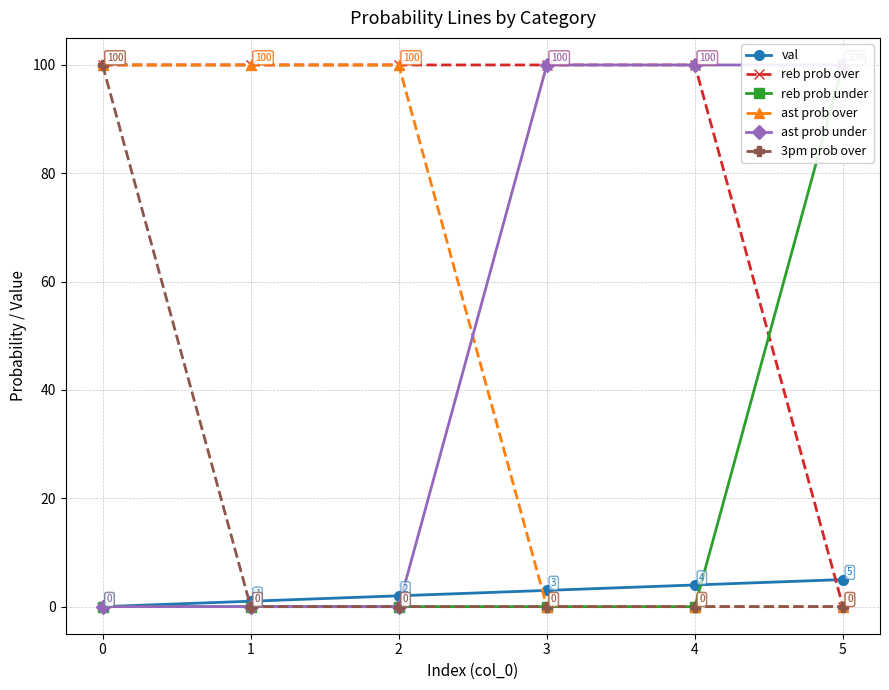

Reading right to left, transcribe all the data shown in this chart.

val: 5=5	4=4	3=3	2=2	1=1	0=0
reb prob over: 5=0	4=100	3=100	2=100	1=100	0=100
reb prob under: 5=100	4=0	3=0	2=0	1=0	0=0
ast prob over: 5=0	4=0	3=0	2=100	1=100	0=100
ast prob under: 5=100	4=100	3=100	2=0	1=0	0=0
3pm prob over: 5=0	4=0	3=0	2=0	1=0	0=100